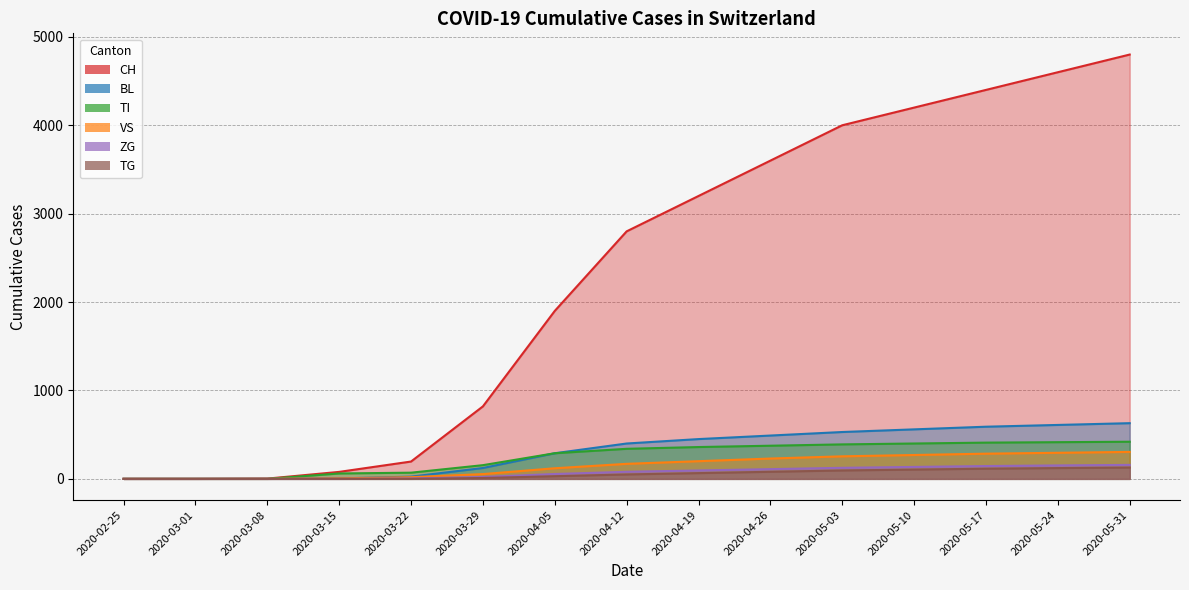

Is the value of TI at 2020-03-29 greater than the value of BL at 2020-04-26?

No